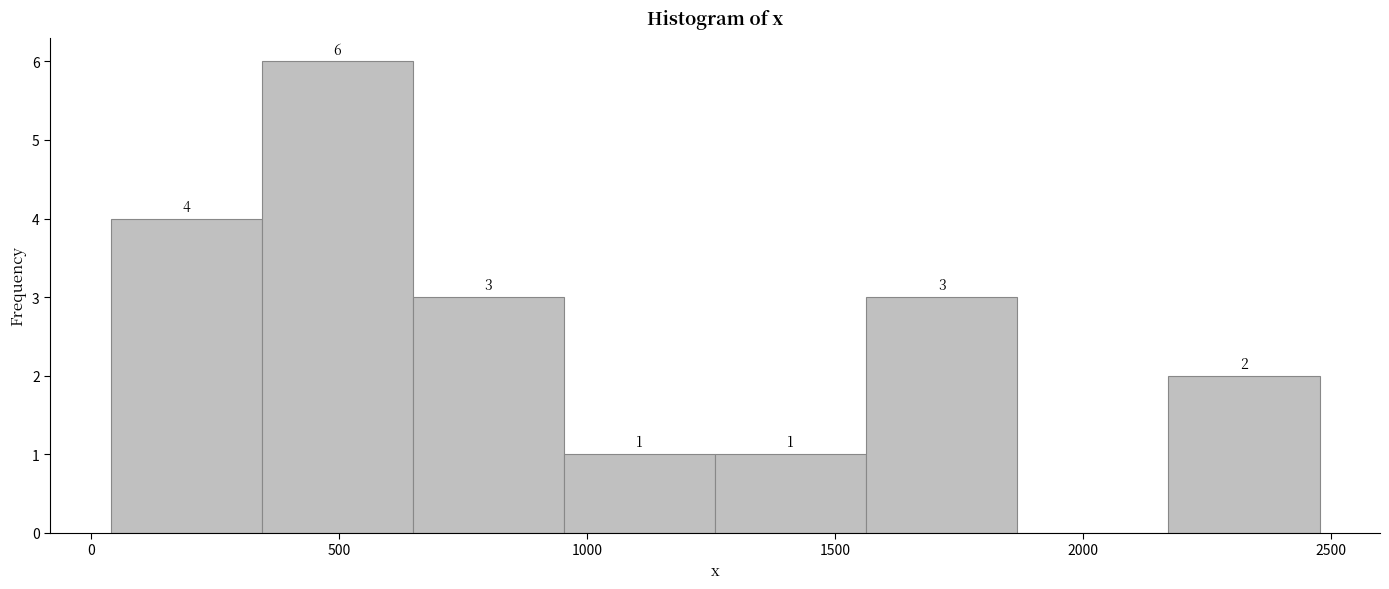

Which range on the x-axis has the tallest bar?

350 to 650